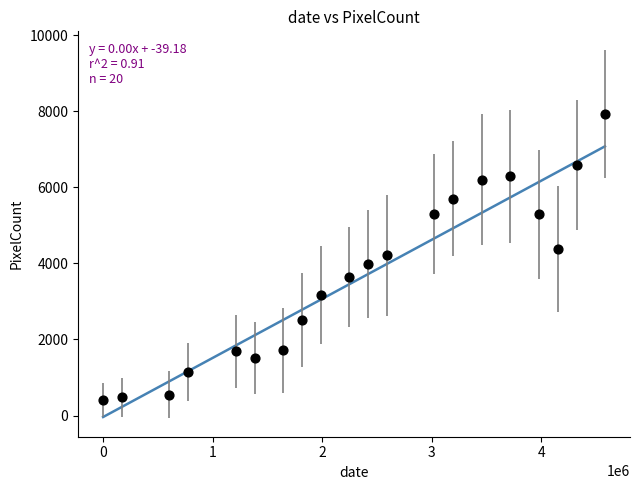

What is the range of Y values (max minus min)?

7520